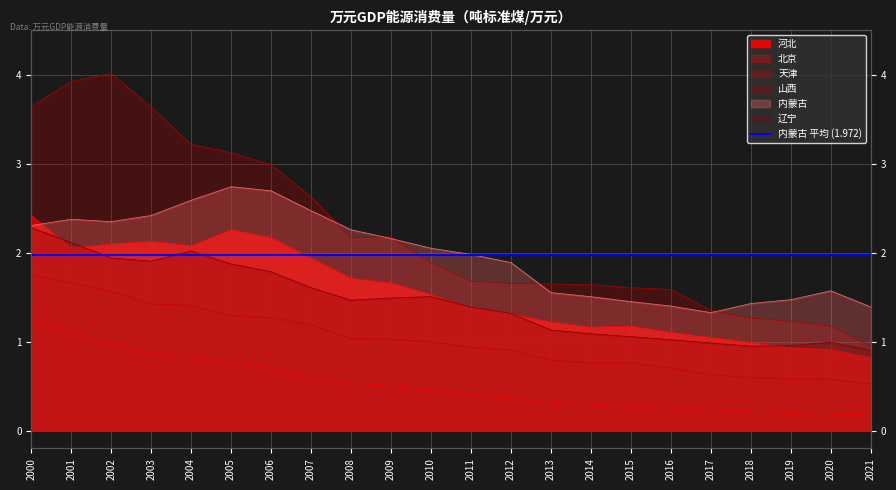

List the labels in order of 辽宁 value, largest first.

2000, 2001, 2004, 2002, 2003, 2005, 2006, 2007, 2010, 2009, 2008, 2011, 2012, 2013, 2014, 2015, 2016, 2020, 2017, 2019, 2018, 2021